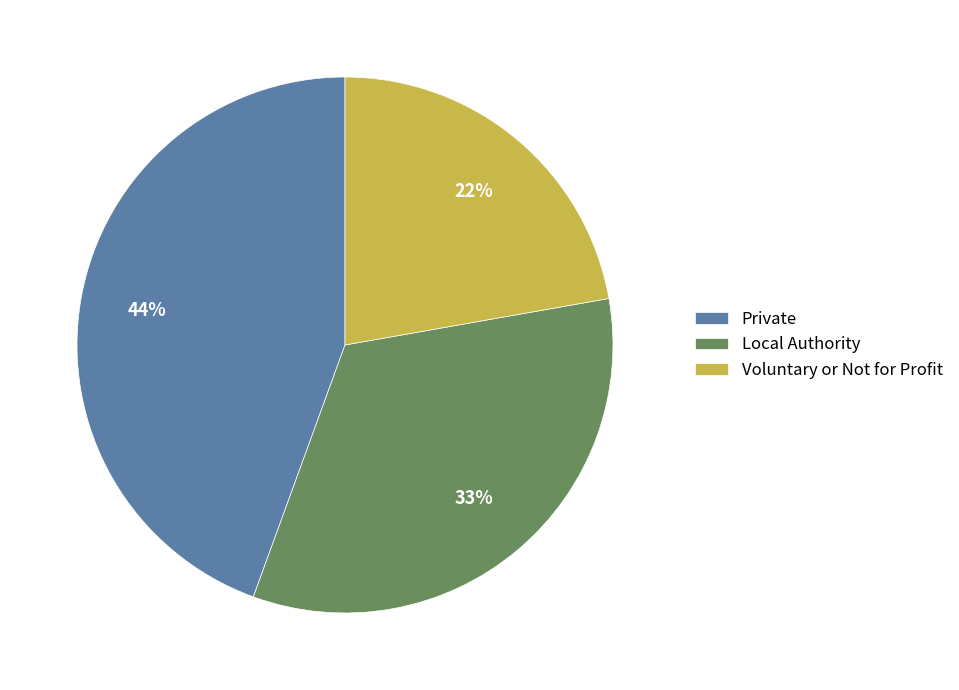

What percentage is the Private slice, to the nearest percent?

44%